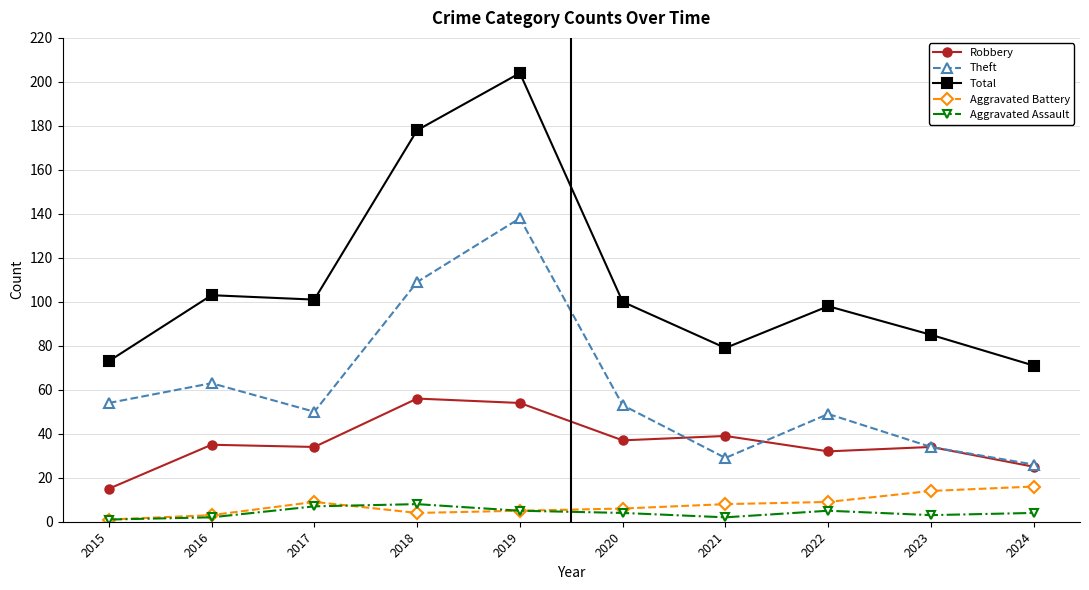

What are all the series names shown in the legend?

Robbery, Theft, Total, Aggravated Battery, Aggravated Assault